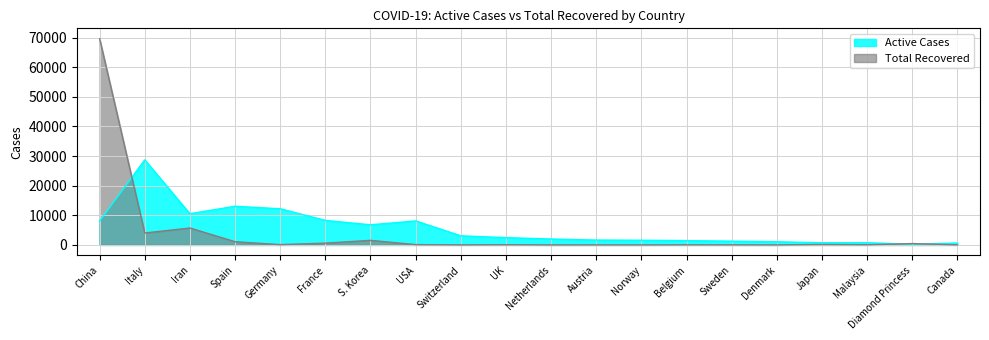

How many distinct data groups are displayed?

2